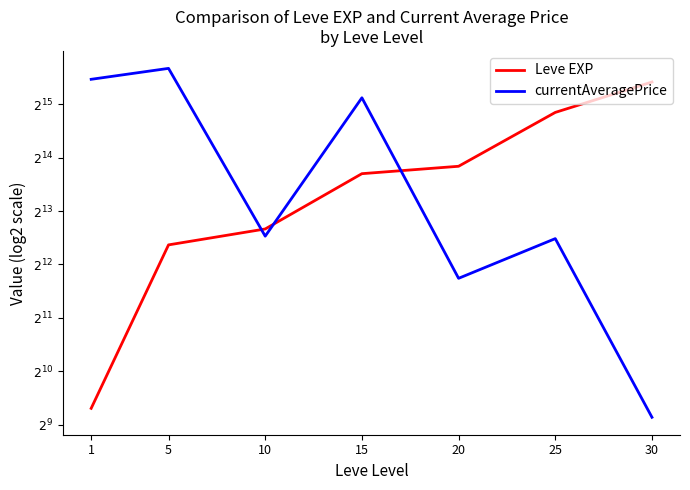

What is the difference between the second highest and minimum values in the Leve EXP series?

28842.4